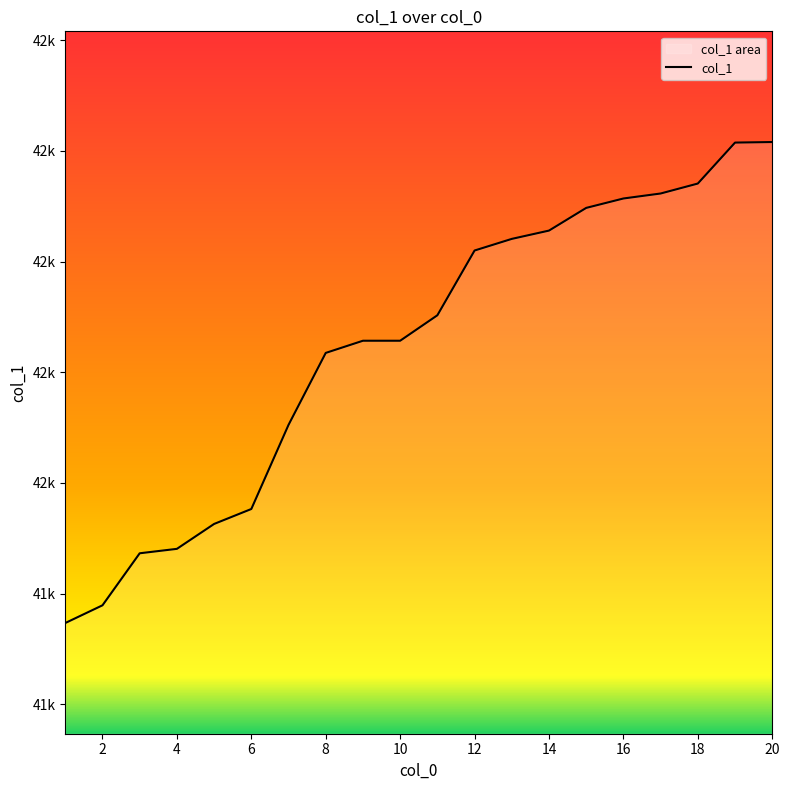

Does the chart display data point markers on the line(s)?

No